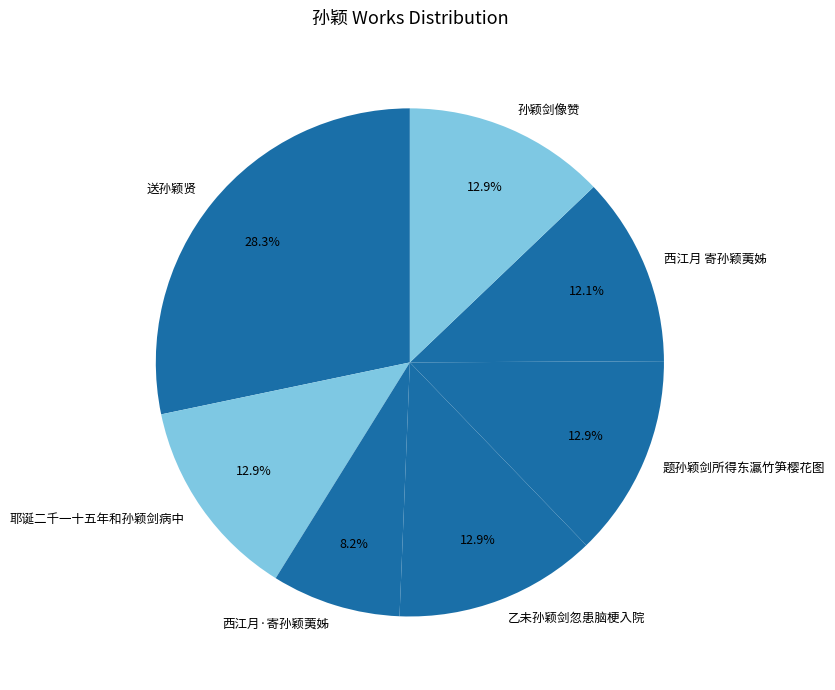

What is the total percentage of 孙颖剑像赞 and 乙未孙颖剑忽患脑梗入院?

25.7%